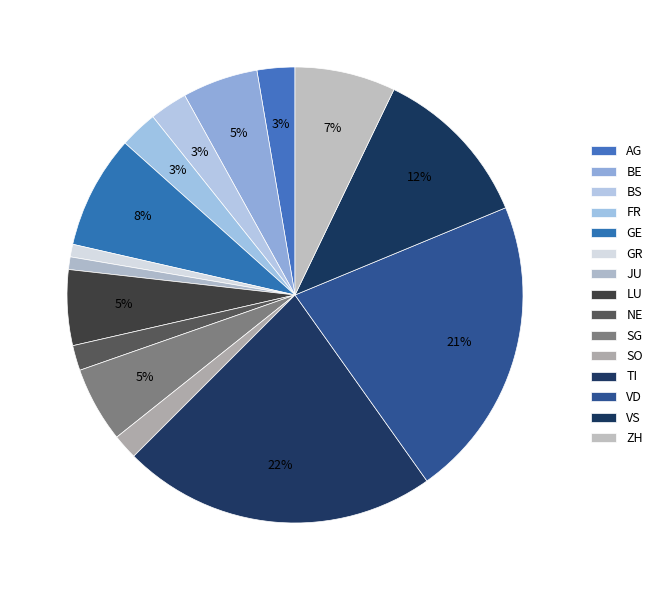

How many slices are in this pie chart?

15